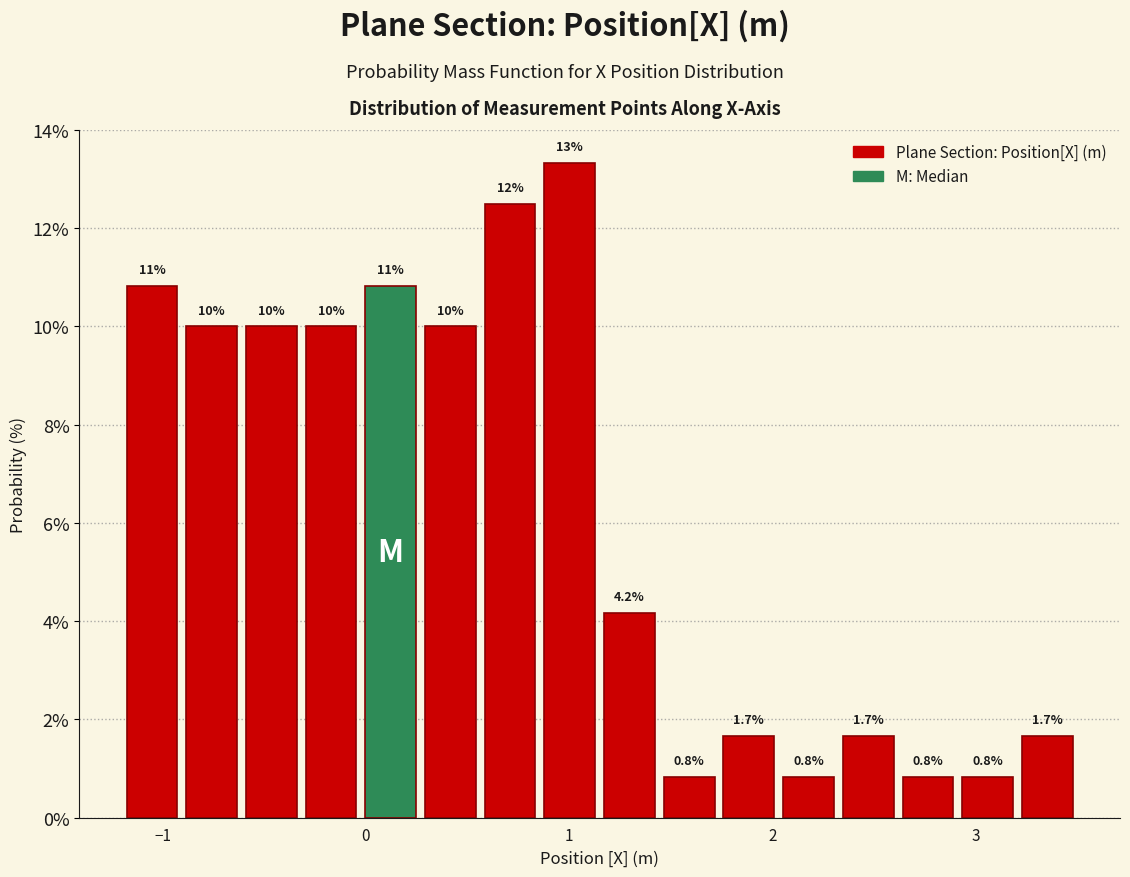

Around what value on the x-axis is the tallest bar? Give the approximate position of its centre, as read against the axis.

1.0